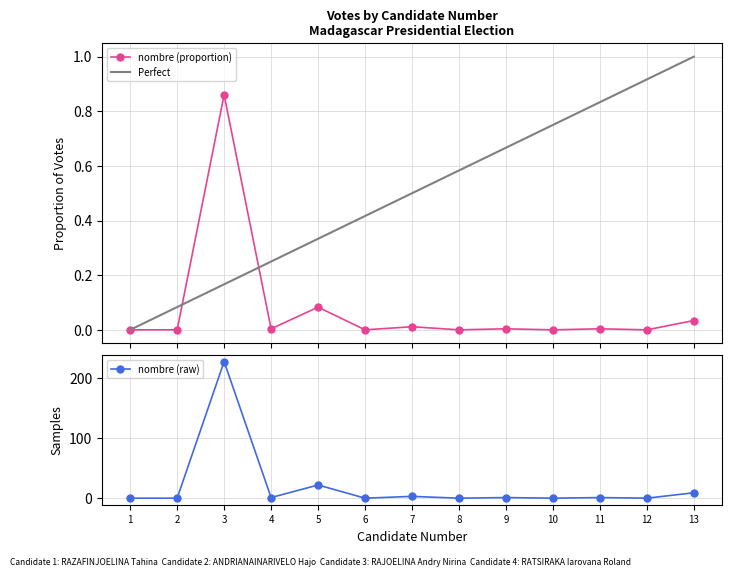

True or false: the data has more than 1 interior local peaks.

True